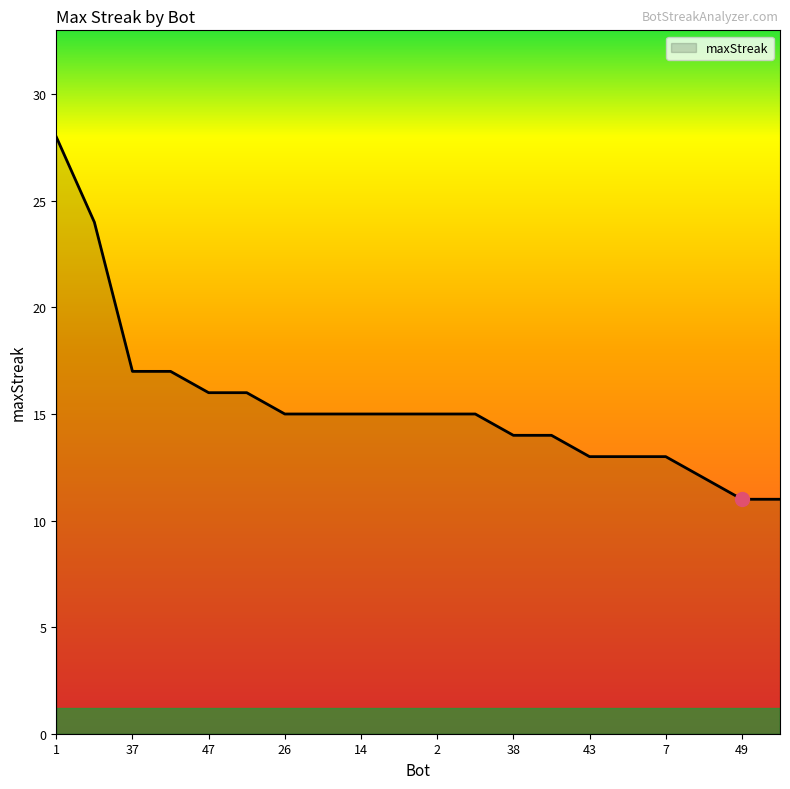

What is the difference between the maximum and minimum values?

17